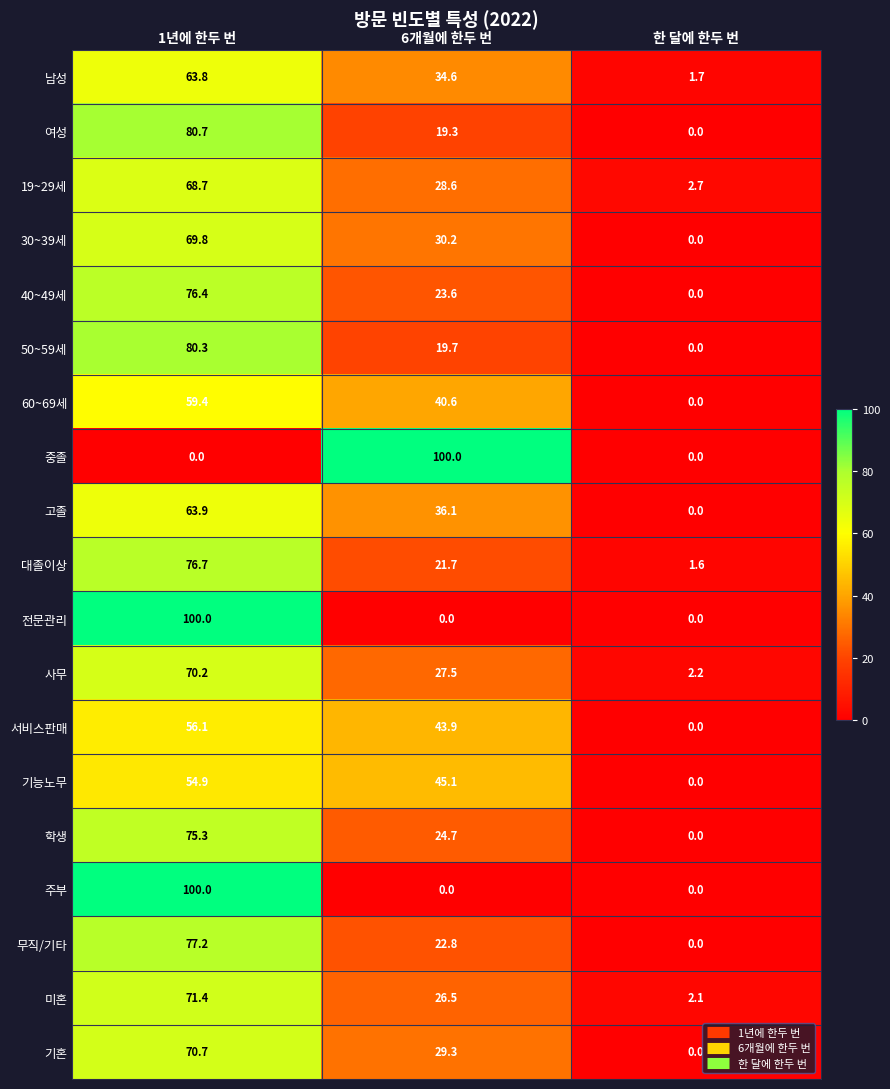

What is the total value across all series at 1년에 한두 번?

1315.5